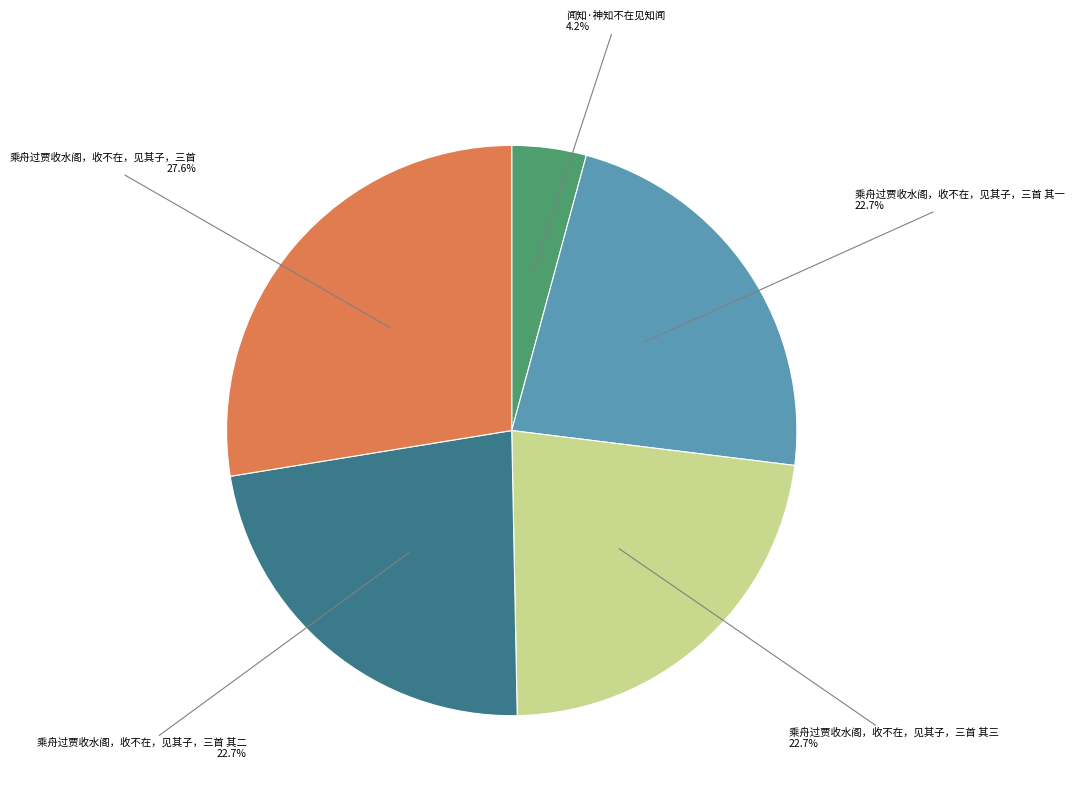

How many slices are in this pie chart?

5